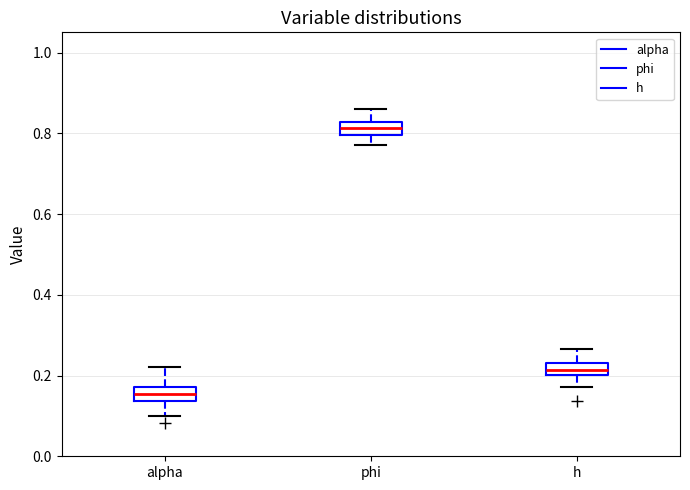

Where is the lower edge of the box for h on the y-axis? The values are not printed on the chart, so give them approximately, as read against the axis.

0.20